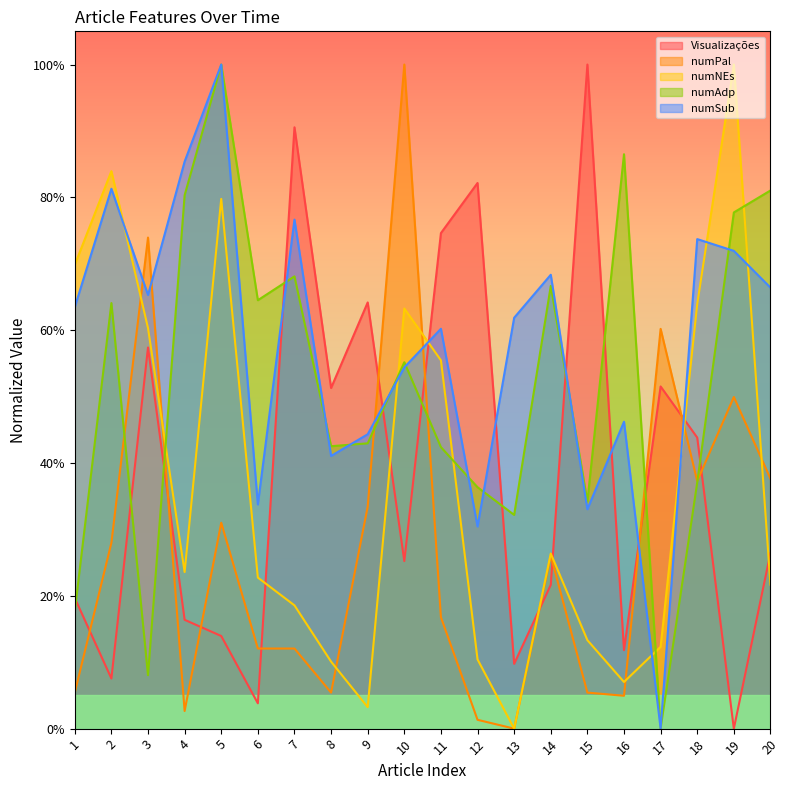

What is the spread (max minus min) of values at 18?

0.4